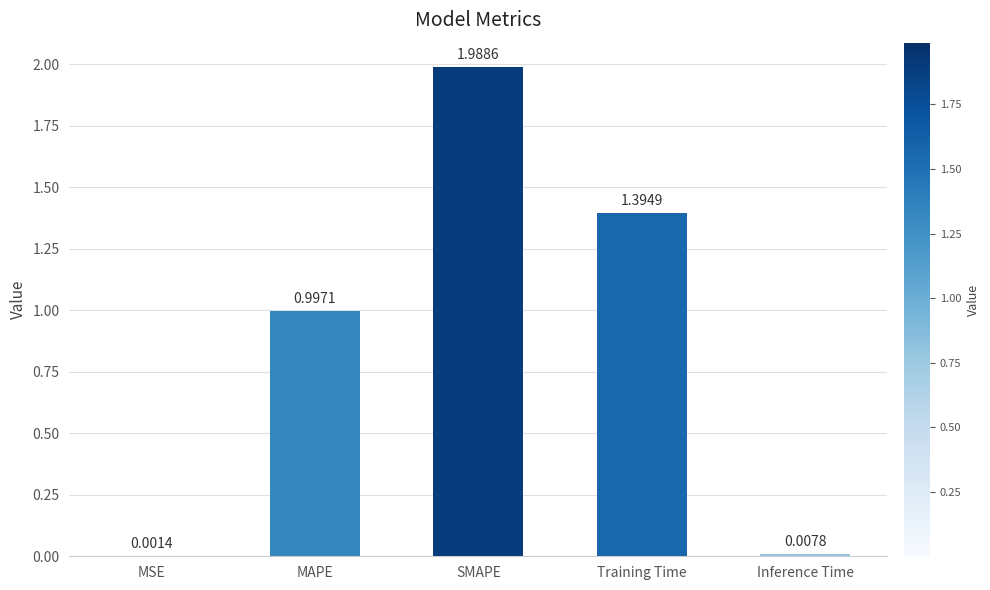

What is the change in value from SMAPE to Inference Time?

-2.0